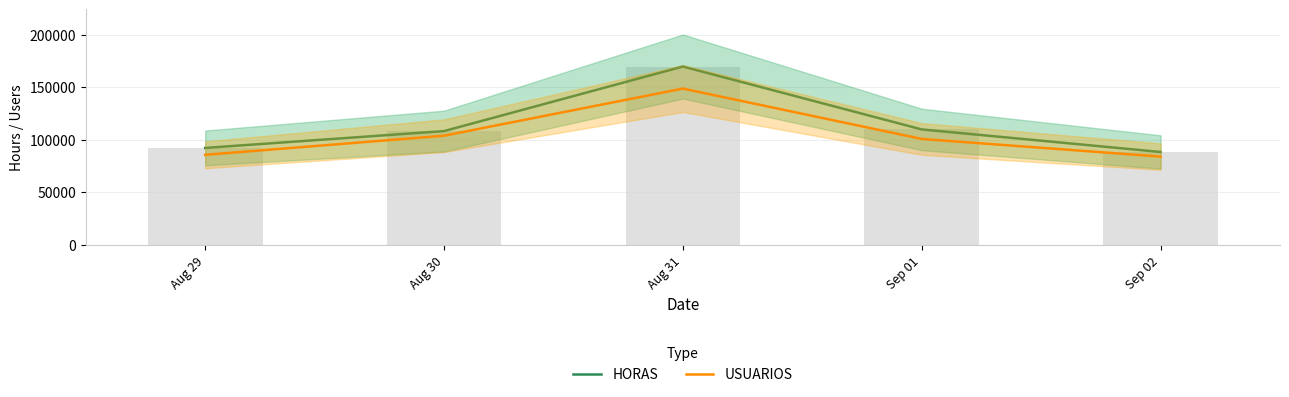

Which series has the largest total across all categories?

HORAS